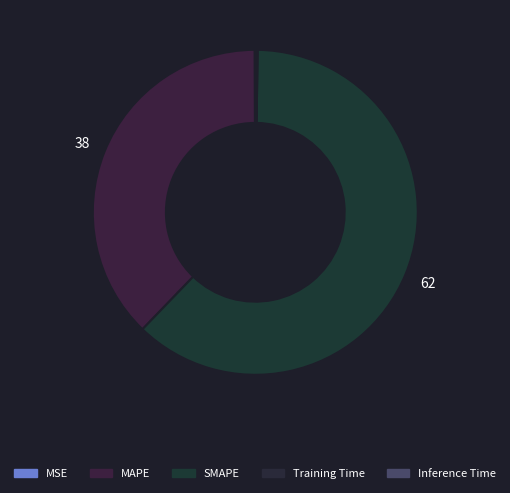

Rank the categories by value from lowest to highest.

MSE, Training Time, Inference Time, MAPE, SMAPE